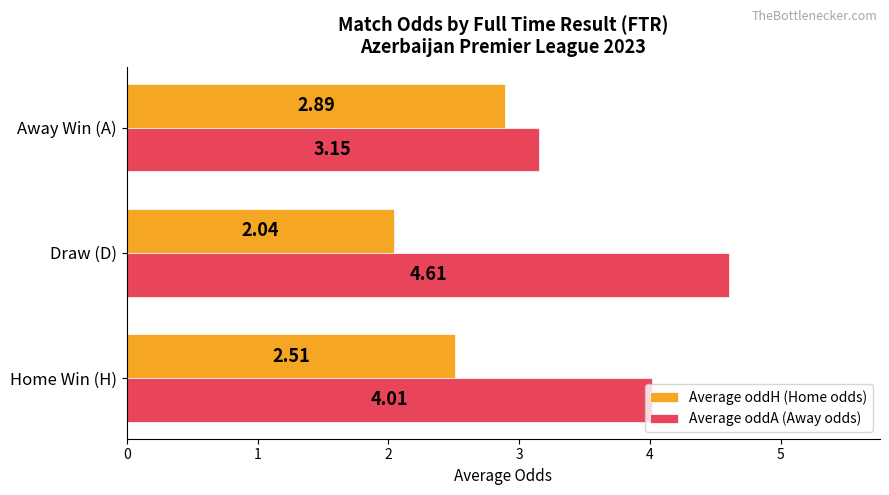

At which label is Average oddH (Home odds) closest to 2?

Draw (D)